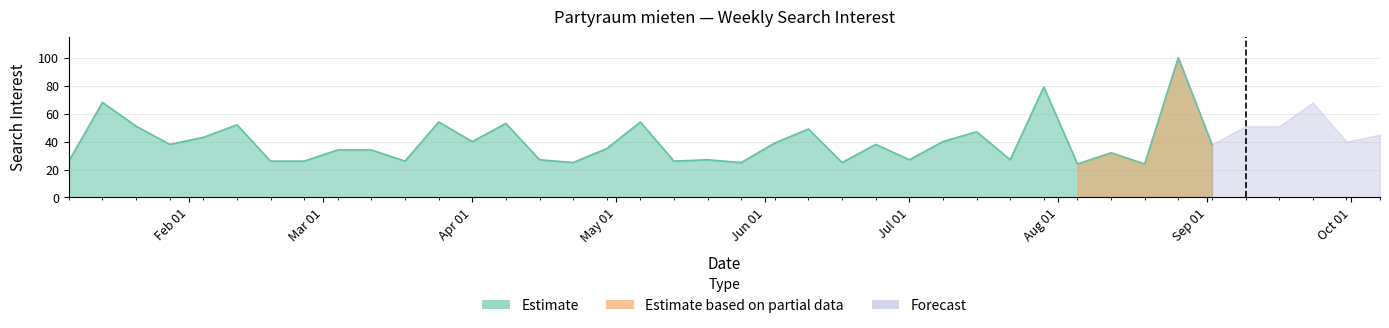

Between 2018-03-11 and 2018-07-08, which series saw the biggest shift?

Estimate